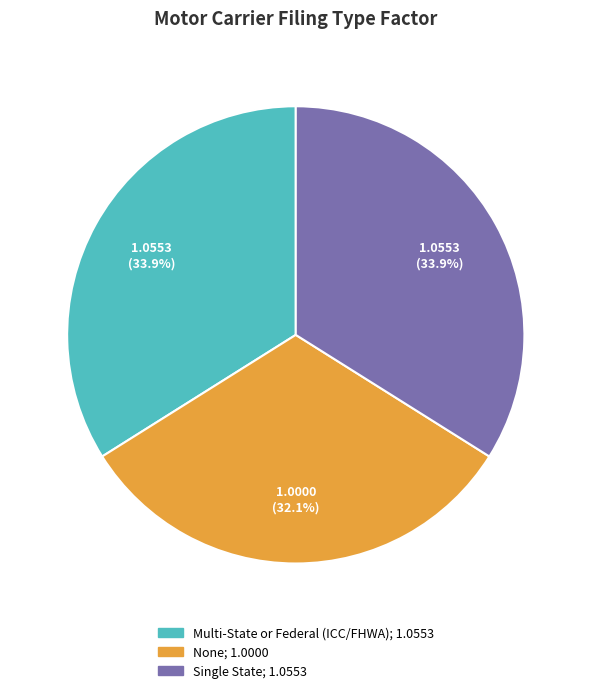

How much of the chart is everything except None?

67.9%